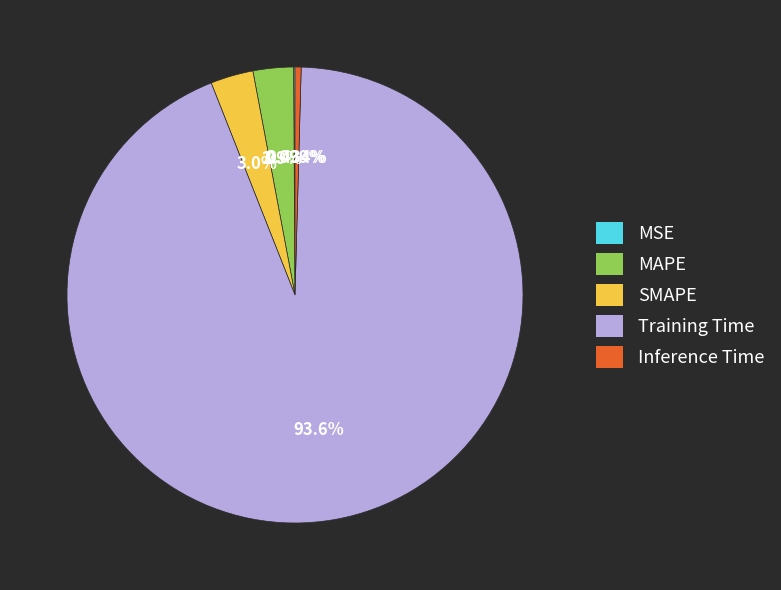

What is the largest slice in the pie chart?

Training Time